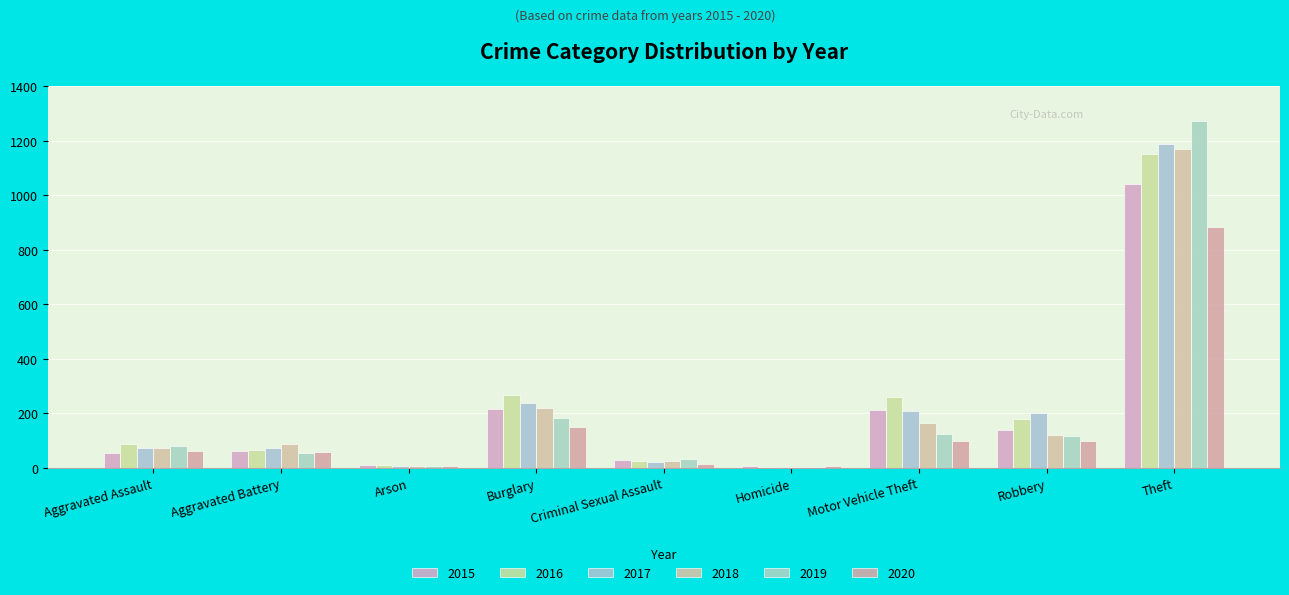

What is the label of the 2nd bar from the right?

Robbery